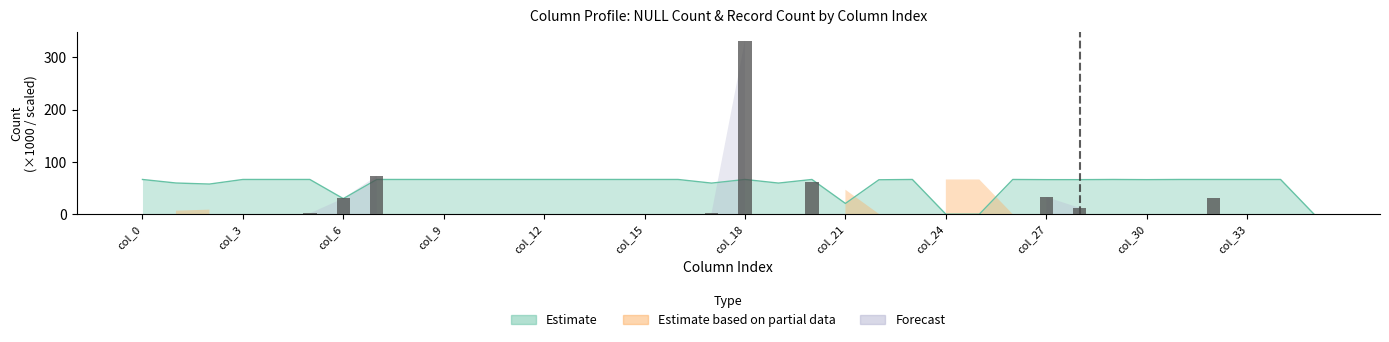

True or false: the data shows 0.0 at col_0.

True